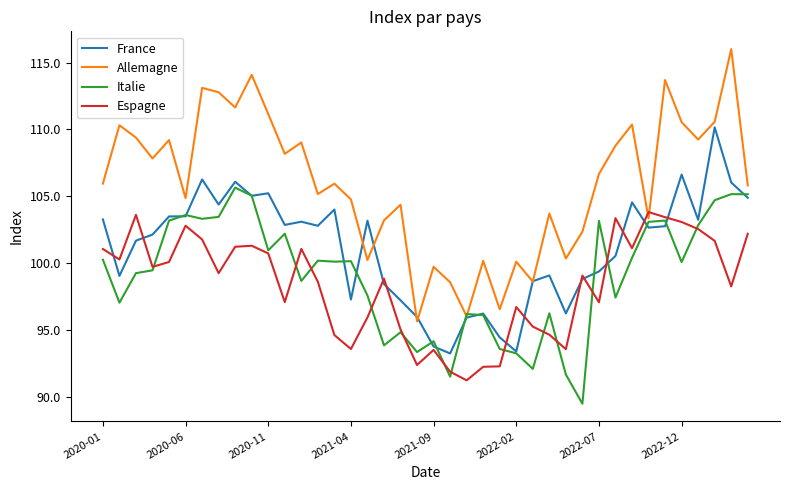

Which series has the largest total across all categories?

Allemagne